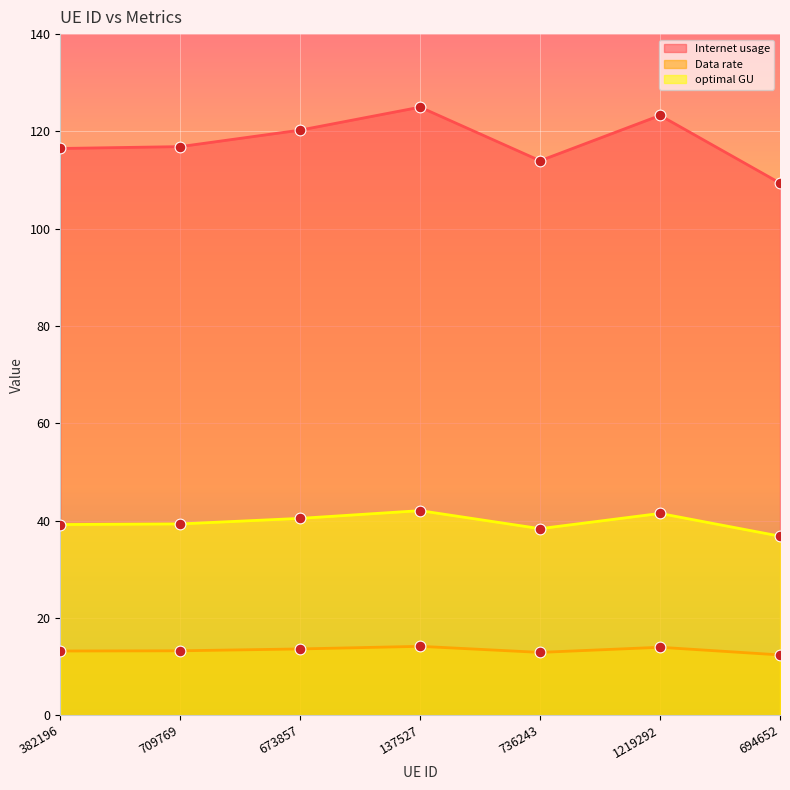

Which series reaches the maximum Y coordinate?

Internet usage